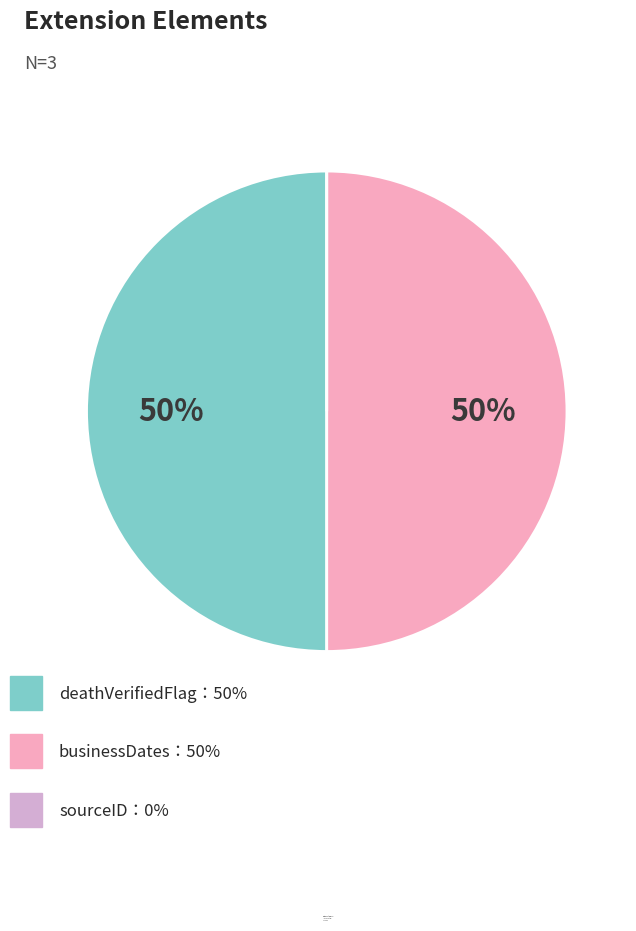

To the nearest percent, what is the average slice percentage?

33%